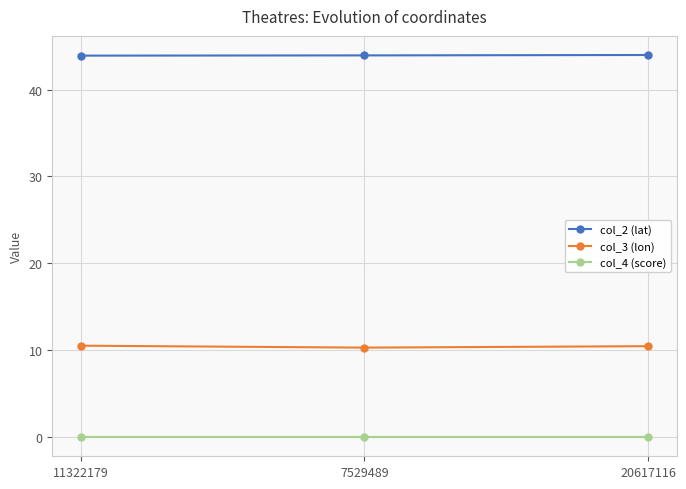

At how many categories does at least one series exceed 7?

3